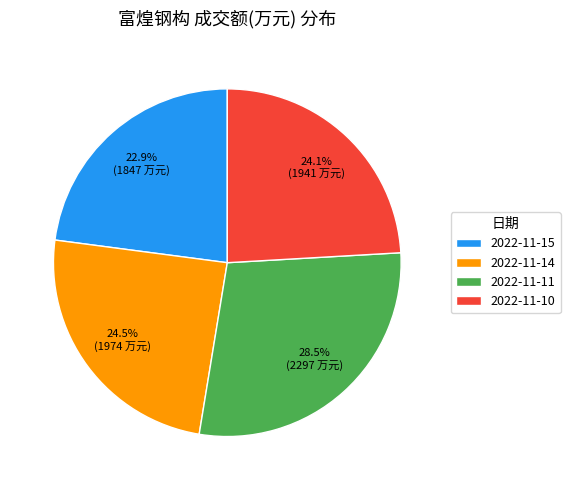

How many segments does this pie chart have?

4